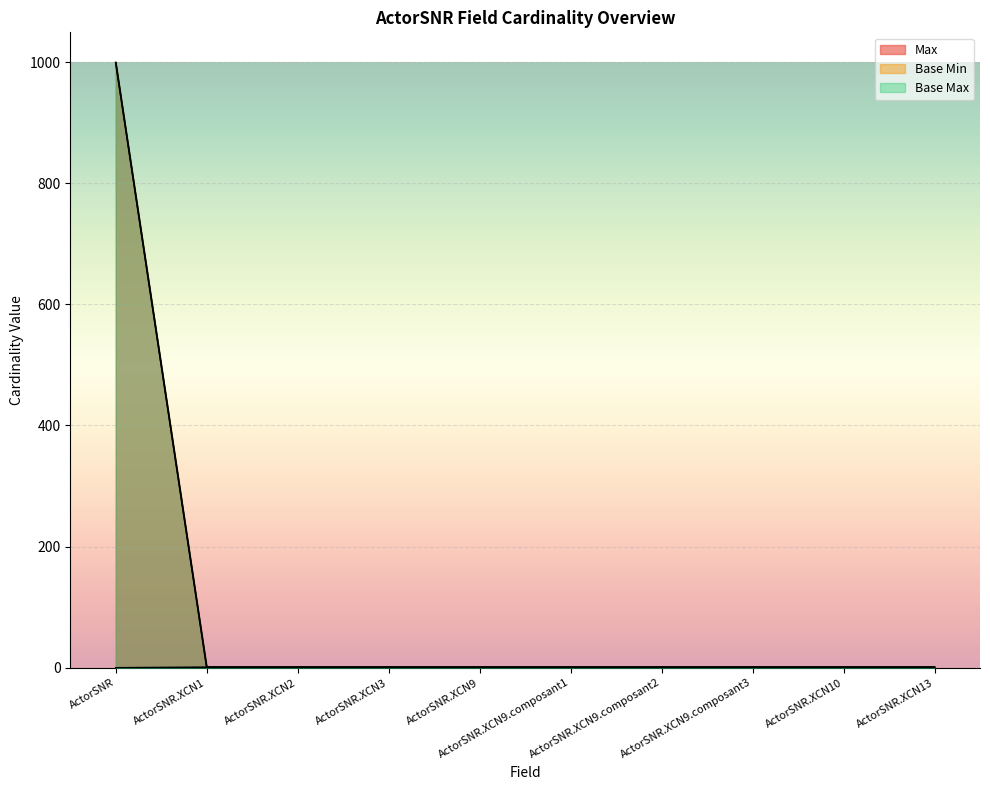

Between ActorSNR.XCN9.composant3 and ActorSNR.XCN10, which series saw the biggest shift?

Max